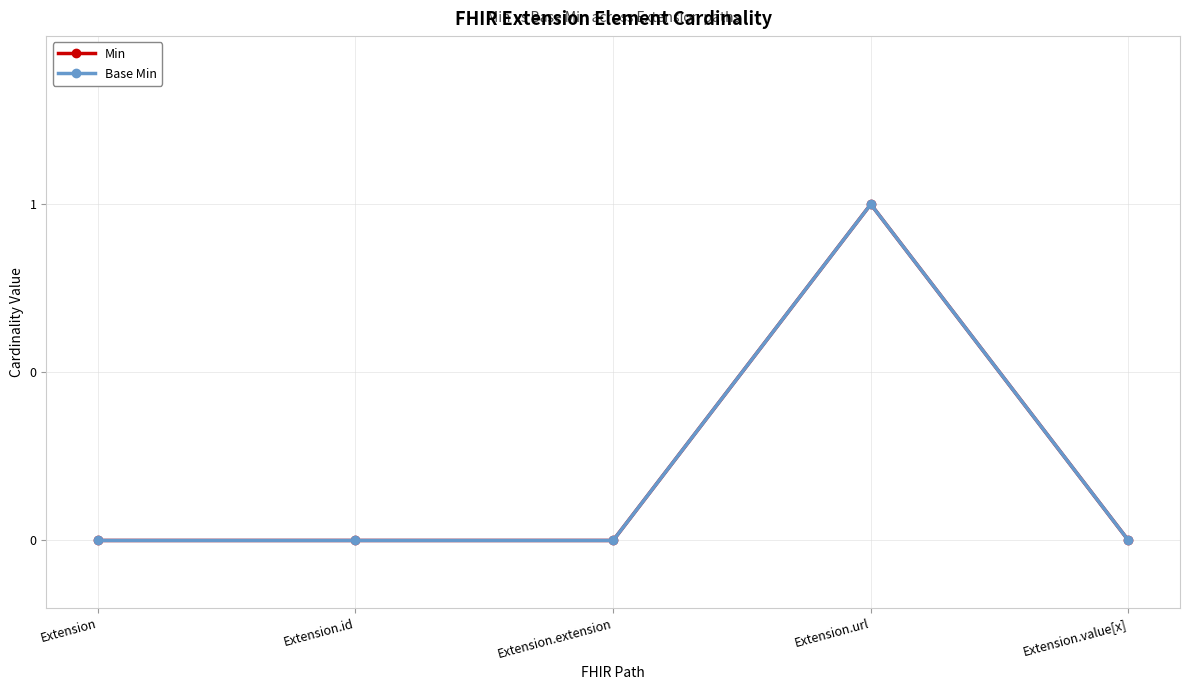

Is this an area chart (filled region under the line)?

No